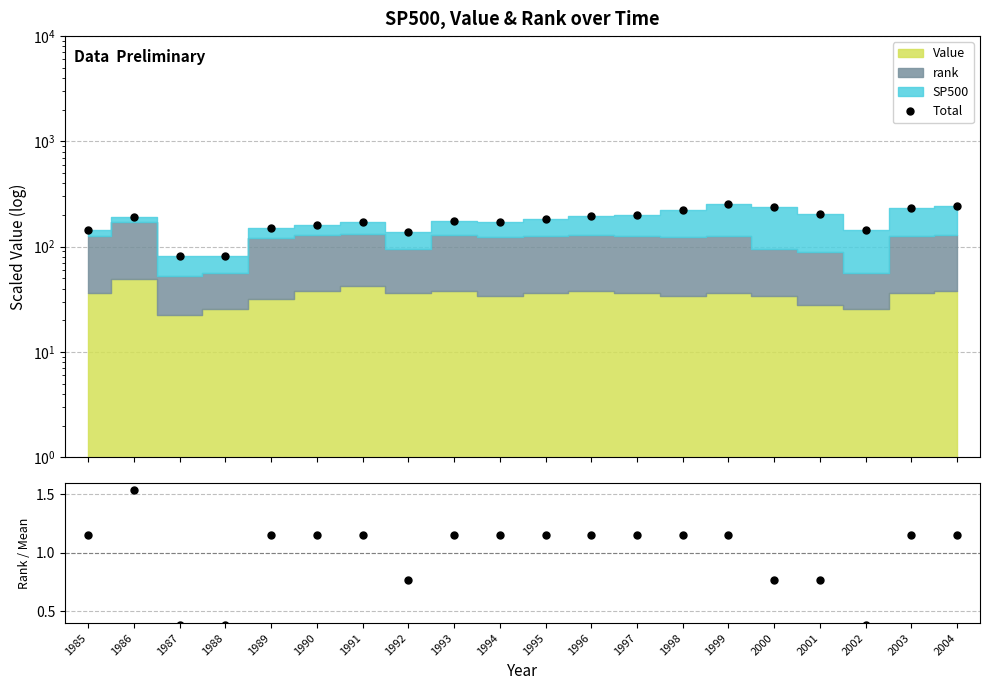

What is the difference between the highest and lowest values at 1993?

172.6